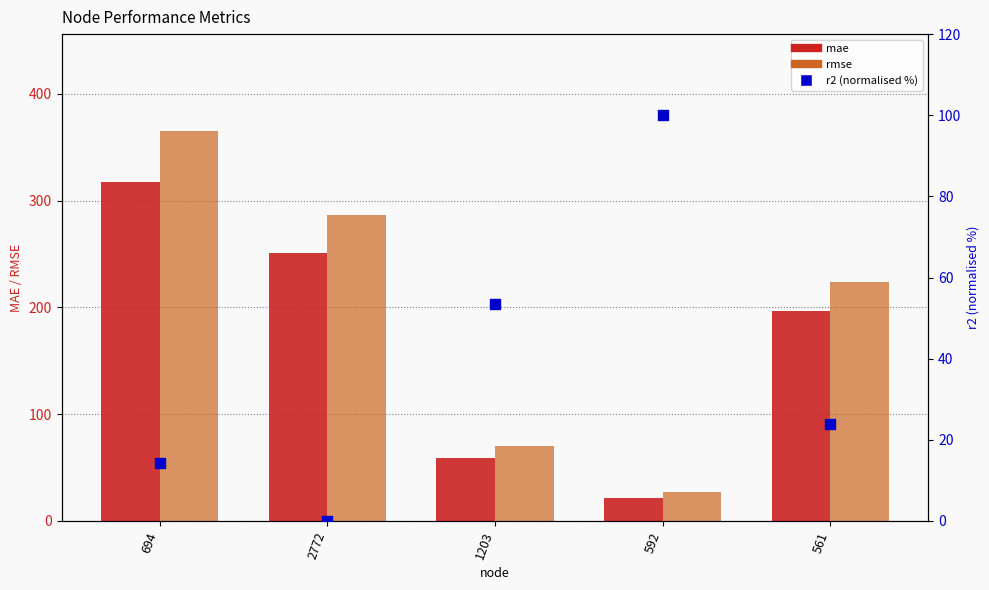

Which series reaches the minimum Y coordinate?

r2 (normalised %)